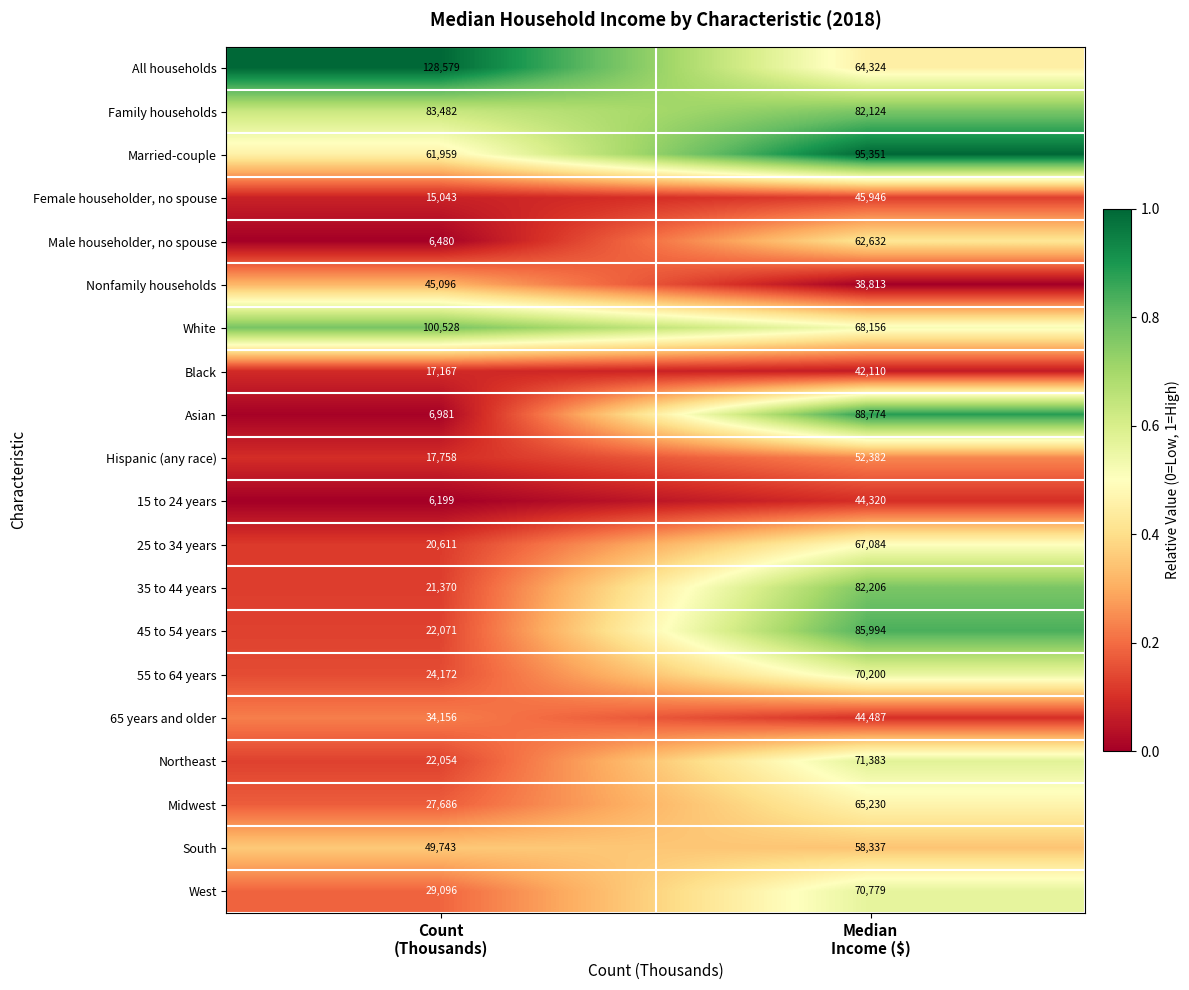

Which series has the largest range (max minus min)?

Asian